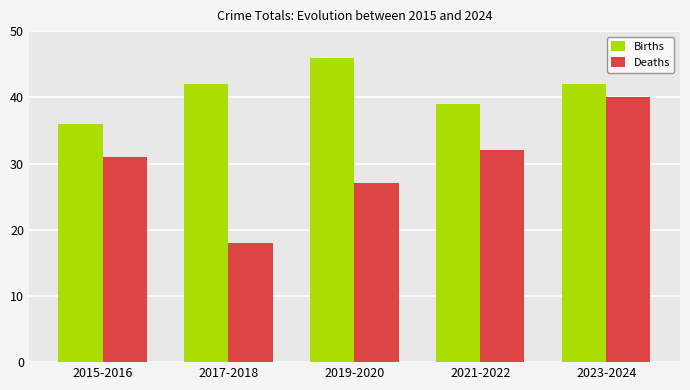

Reading left to right, list all the values displayed in this chart.

Births: 2015-2016=36	2017-2018=42	2019-2020=46	2021-2022=39	2023-2024=42
Deaths: 2015-2016=31	2017-2018=18	2019-2020=27	2021-2022=32	2023-2024=40